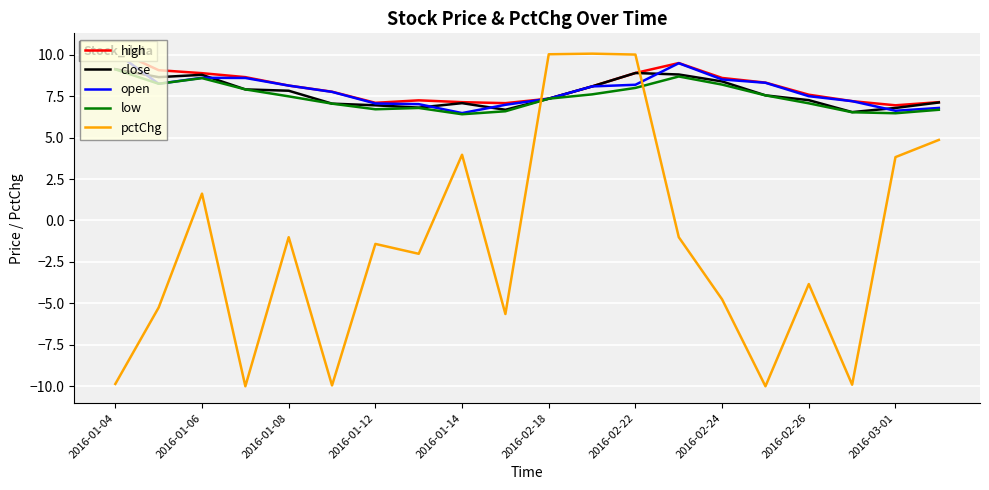

Which series has the largest total across all categories?

high